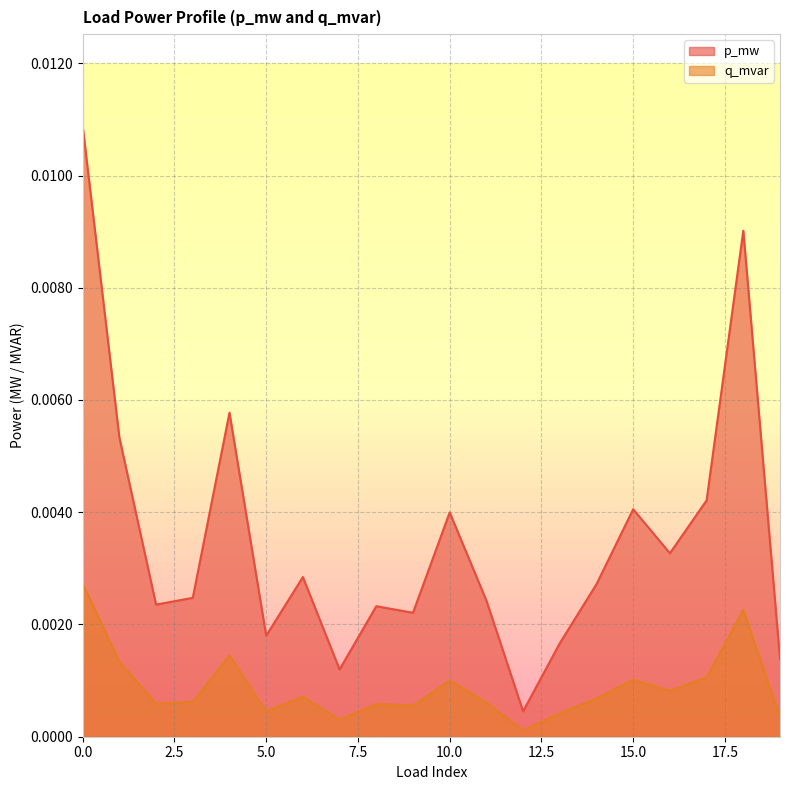

True or false: q_mvar and p_mw intersect in this chart.

False